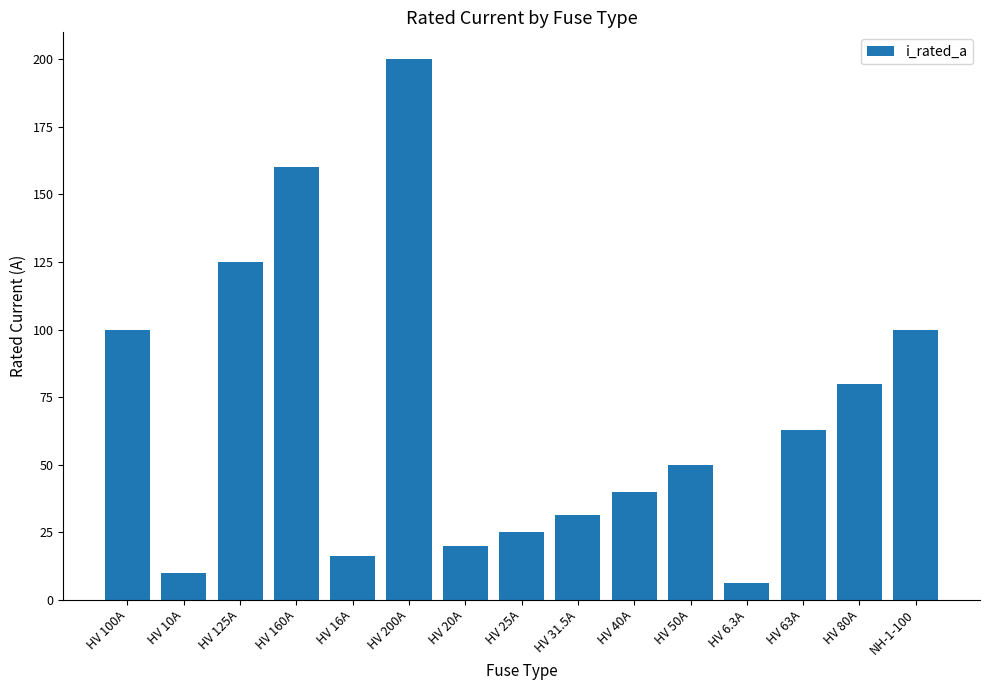

Which category has the lowest value across all series?

HV 6.3A